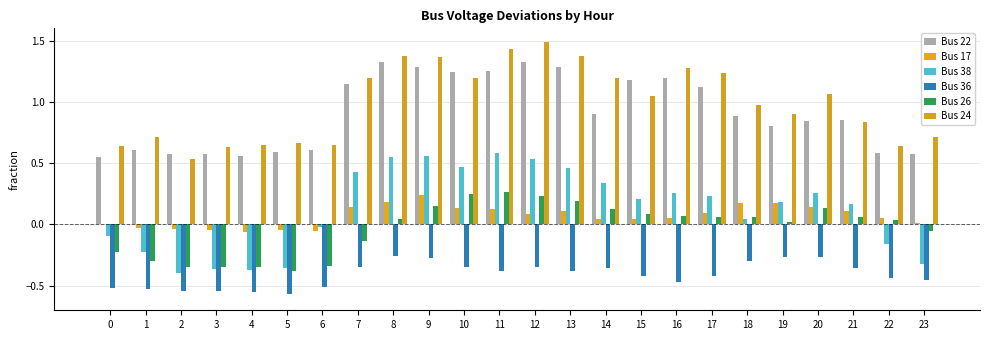

How many groups of bars are there?

24